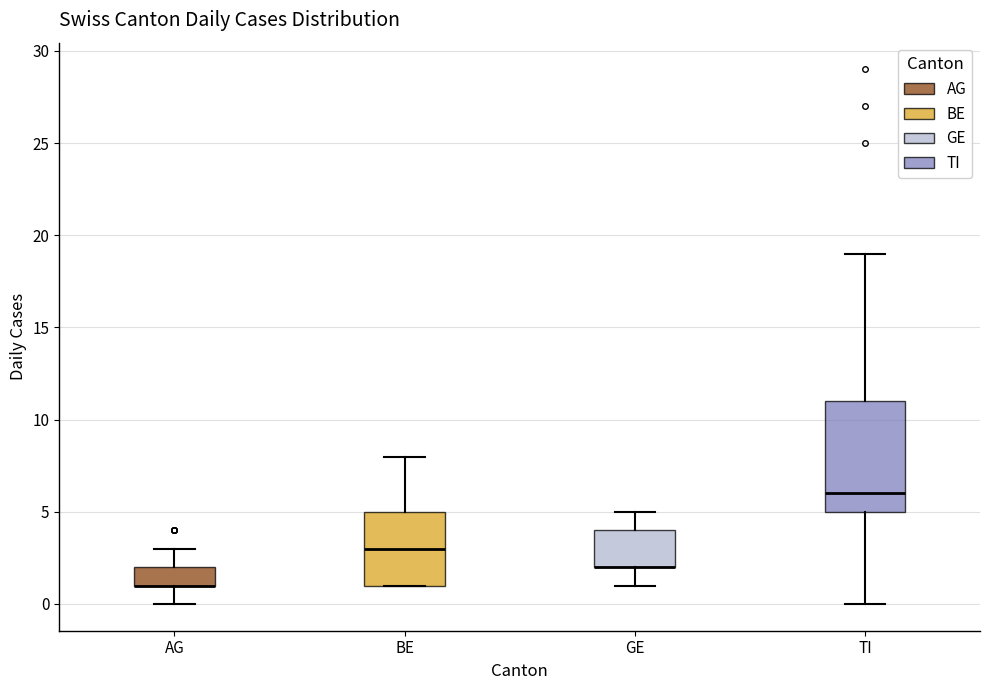

Where is the upper edge of the box for AG on the y-axis? The values are not printed on the chart, so give them approximately, as read against the axis.

2